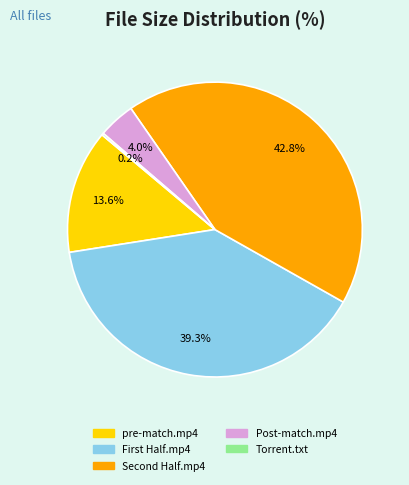

Is there a majority slice in this chart?

No